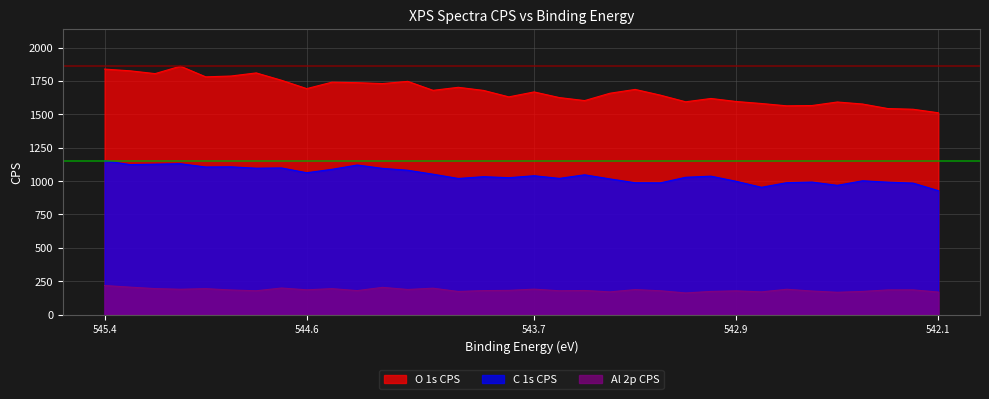

What is the label of the 3rd point from the left?

545.2